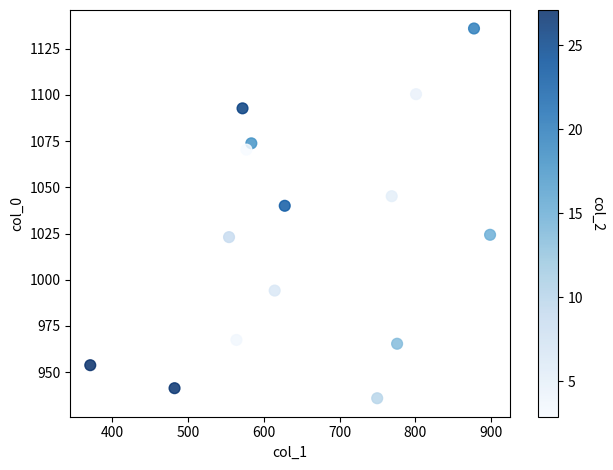

What Y value in the scatter plot is closest to 1035?

1040.0